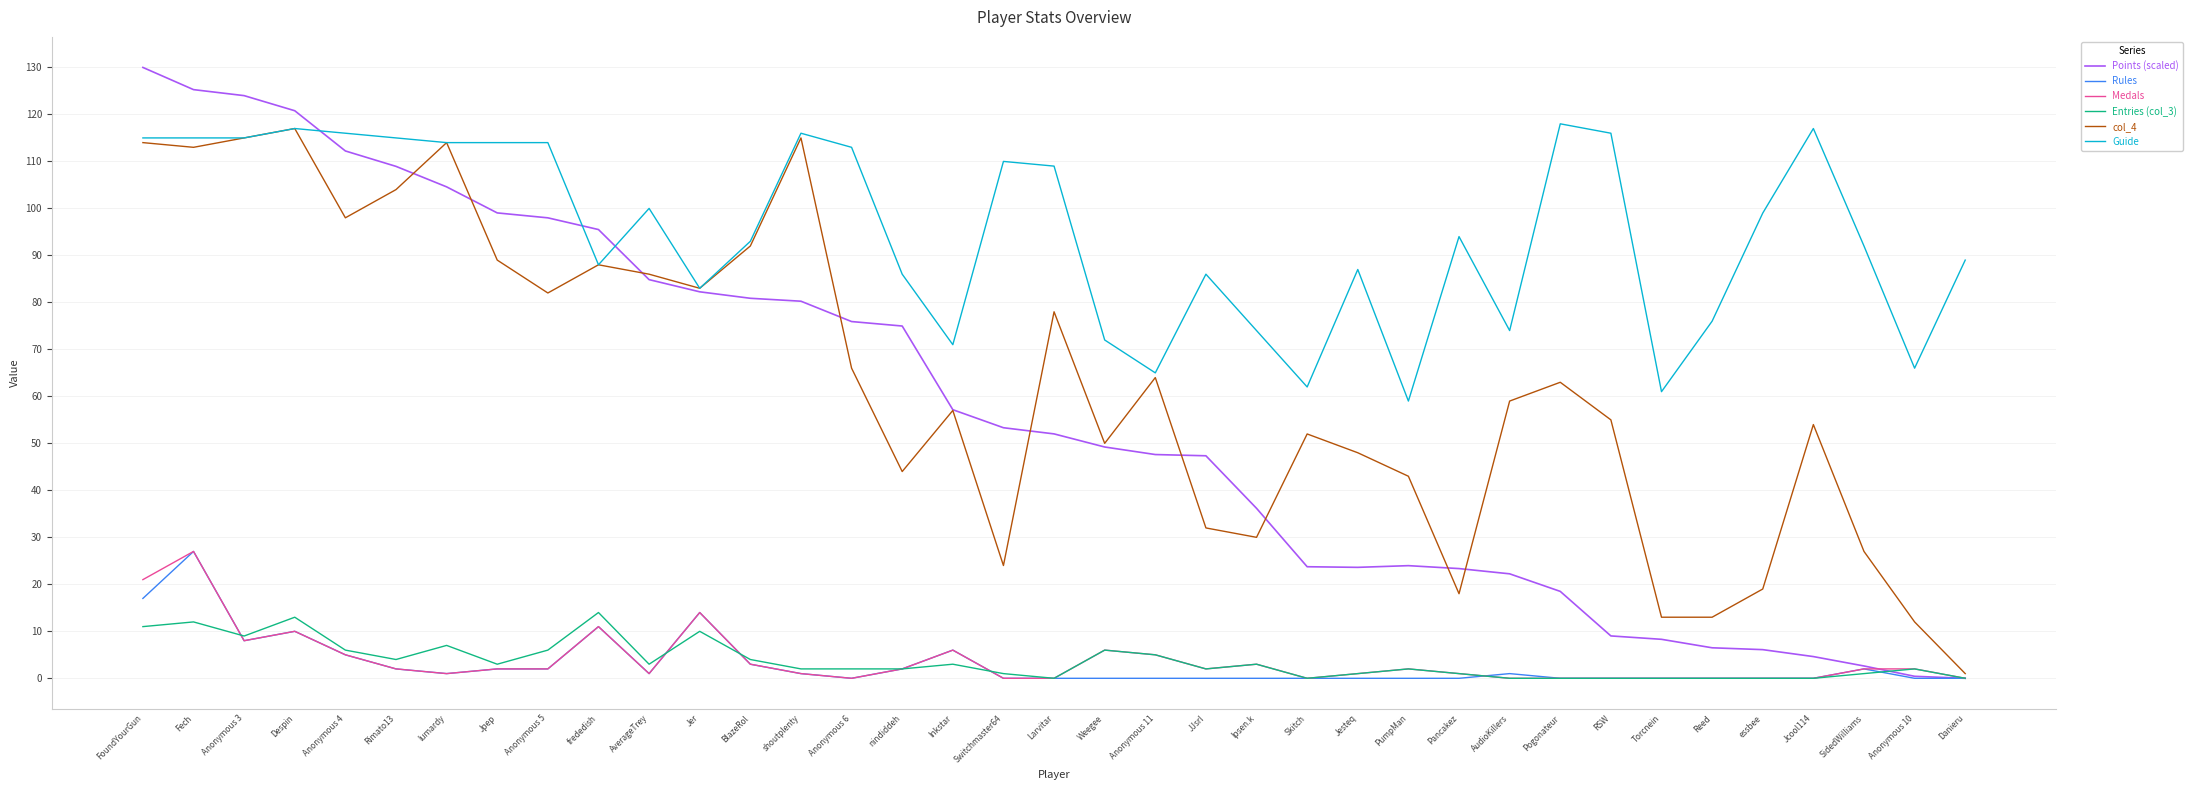

At which category does the chart reach its peak across all series?

FoundYourGun